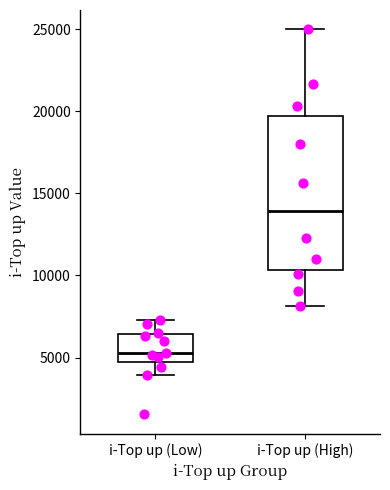

Comparing the boxes themselves (not the whiskers), which one is the tallest?

i-Top up (High)